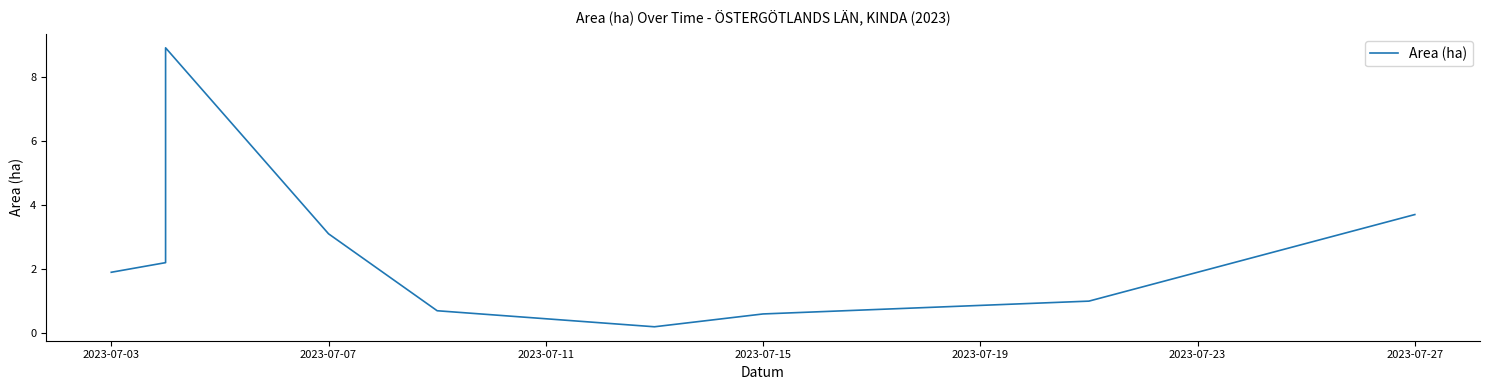

Count the number of categories in the chart.

10